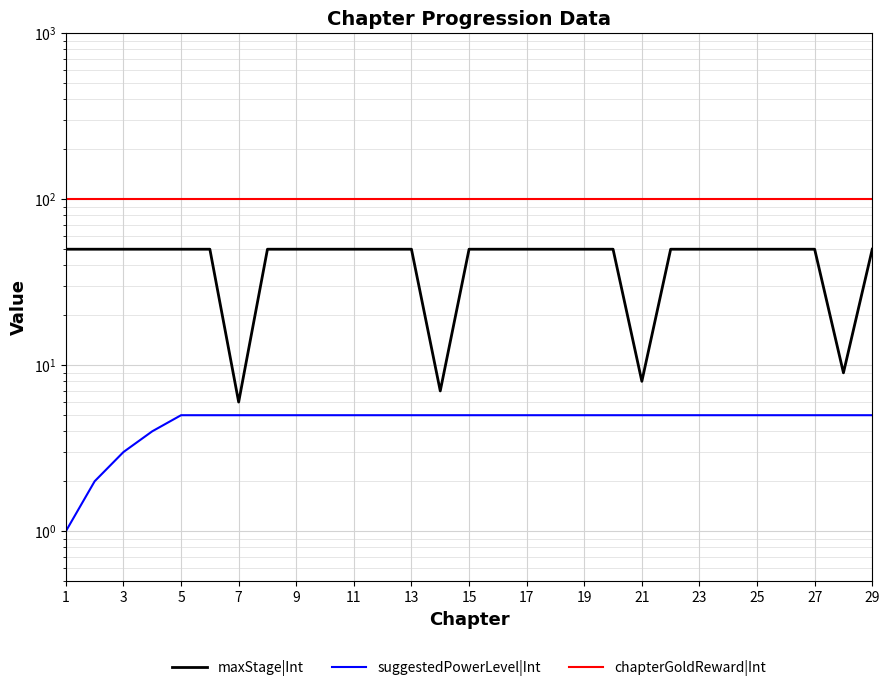

Rank the series at 25 from lowest to highest value.

suggestedPowerLevel|Int, maxStage|Int, chapterGoldReward|Int